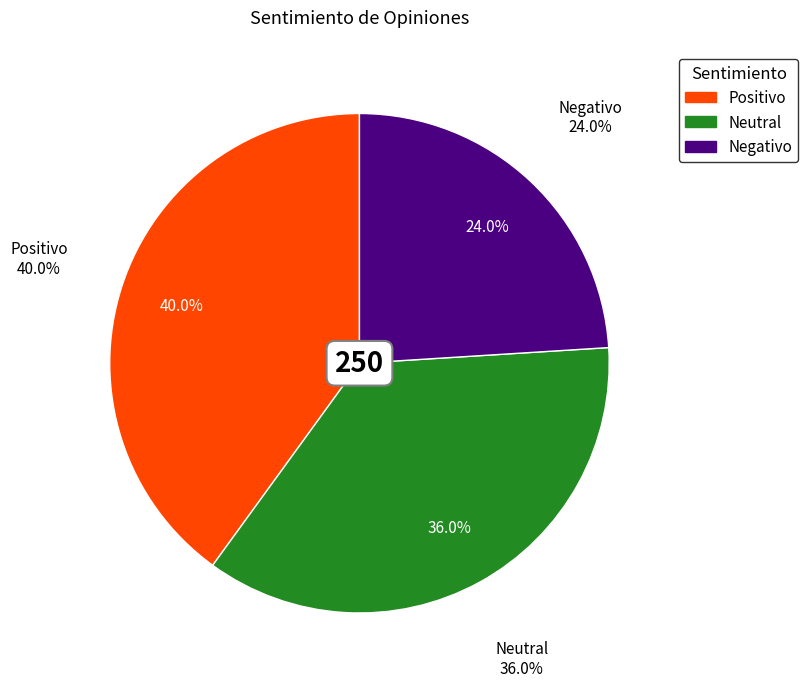

Between Neutral and Negativo, which is larger?

Neutral